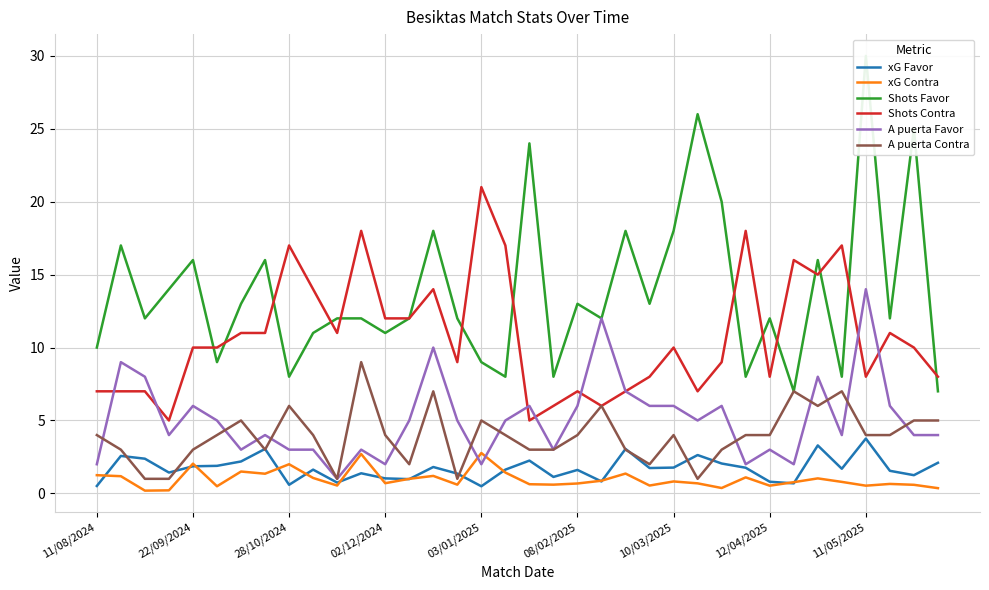

Between 22 and 27, which series saw the biggest shift?

Shots Contra